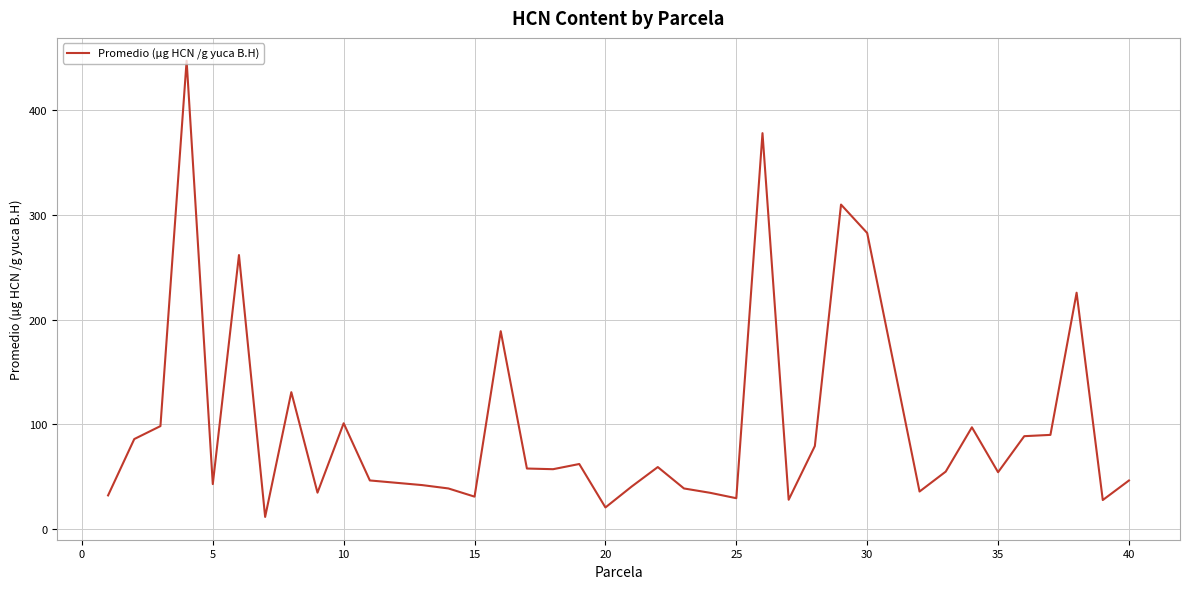

What is the difference between the maximum and minimum values?

435.8